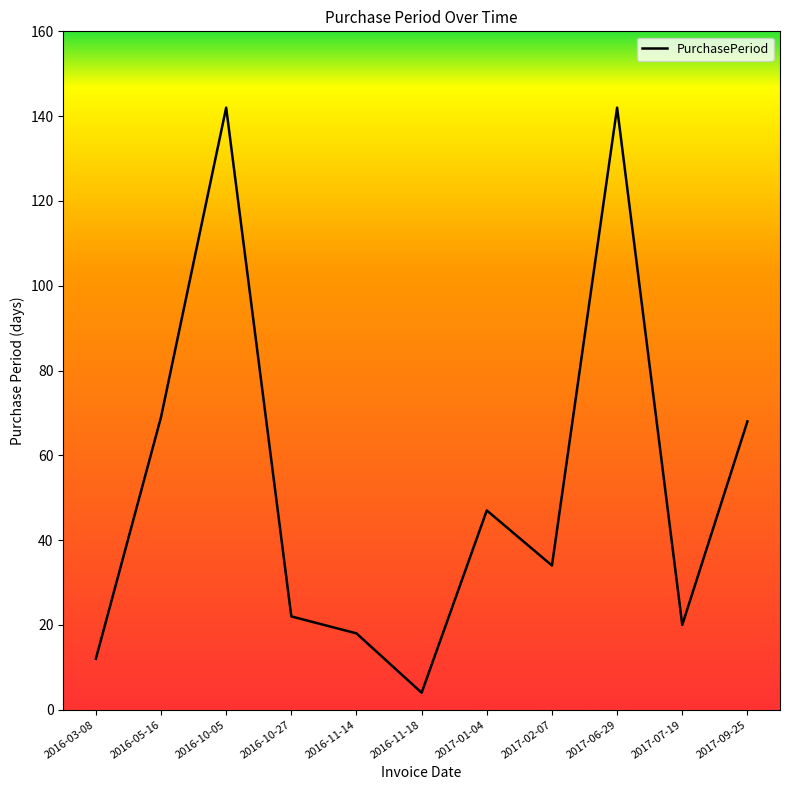

Read the value at 2016-05-16.

69